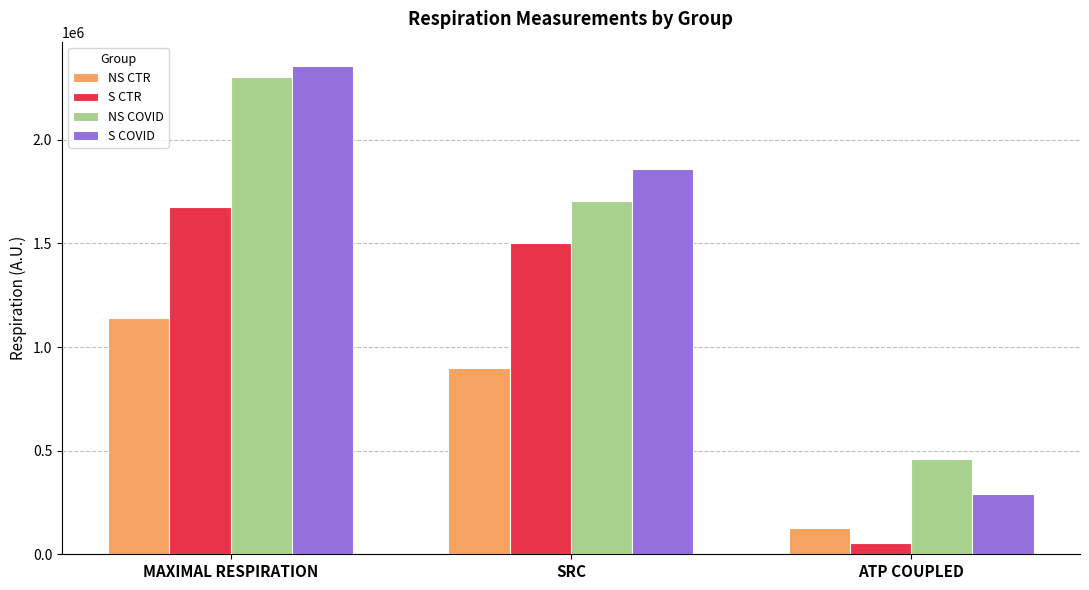

The value of NS CTR at MAXIMAL RESPIRATION is 2006747. True or false?

False